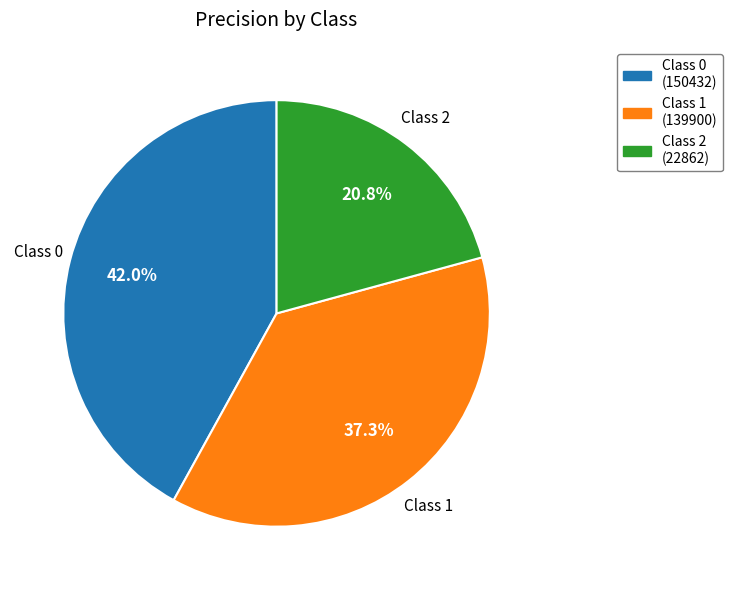

Is there any slice that represents more than half of the pie?

No